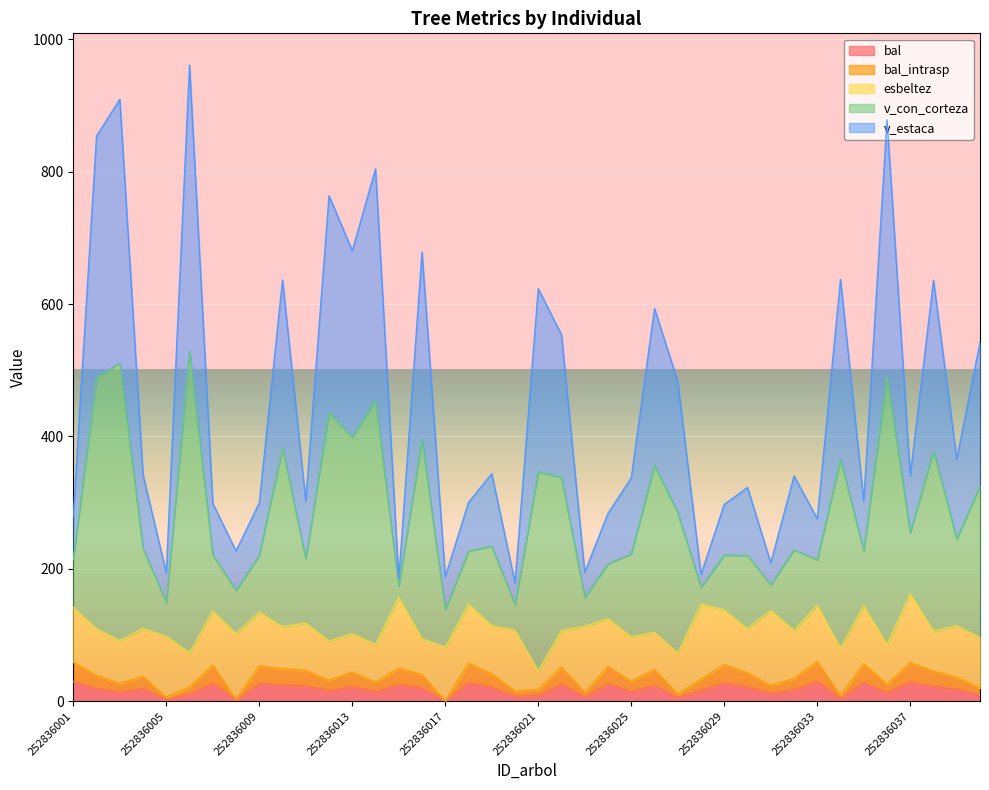

How many lines are shown in the chart?

5